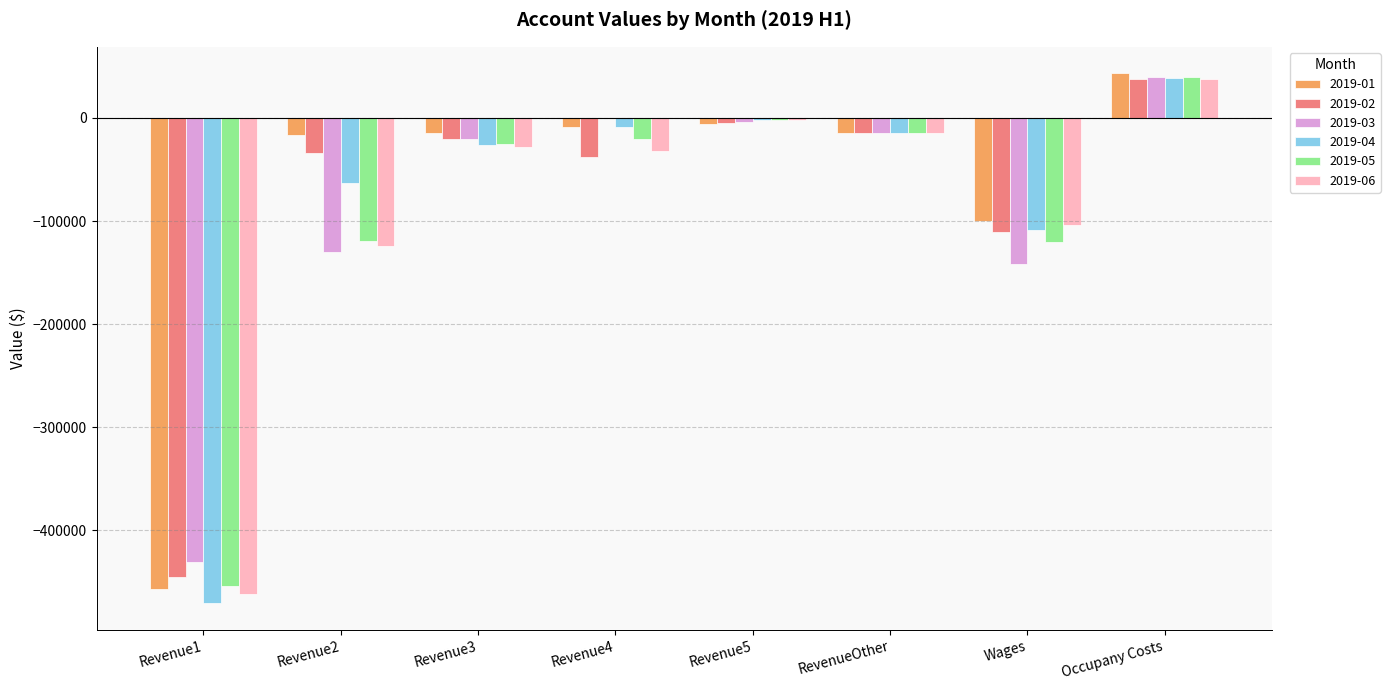

Is the value of 2019-02 at Revenue2 greater than the value of 2019-06 at Revenue2?

Yes